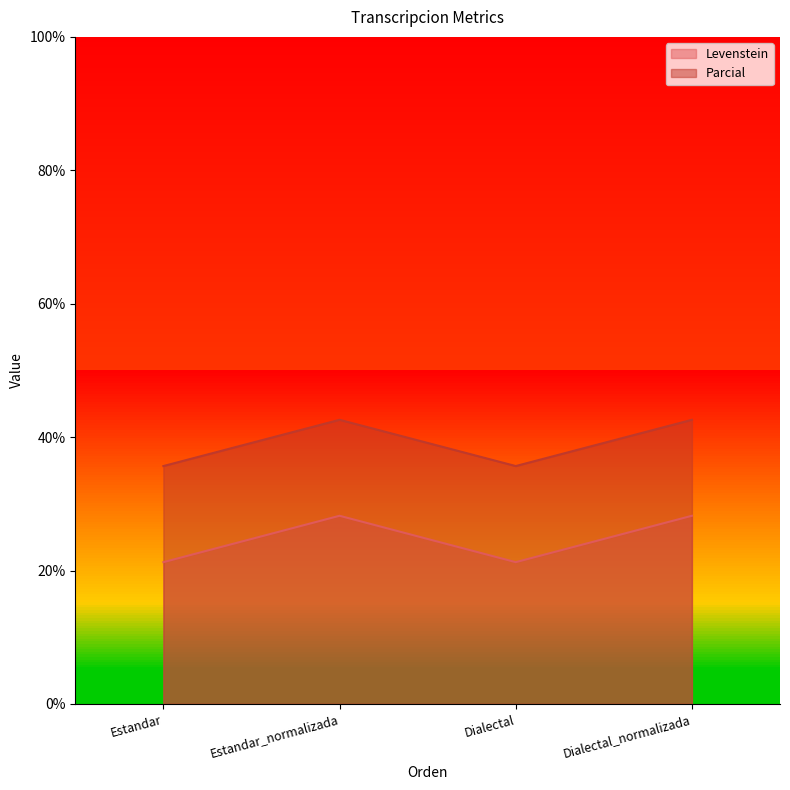

What position from the right is Dialectal_normalizada?

1